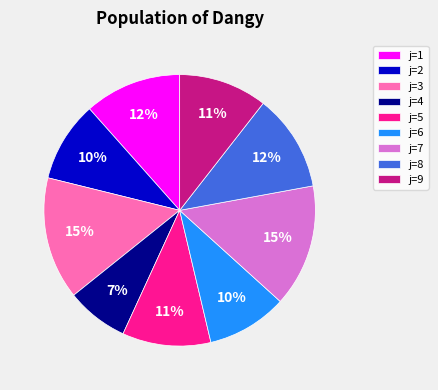

Does any single category account for the majority?

No